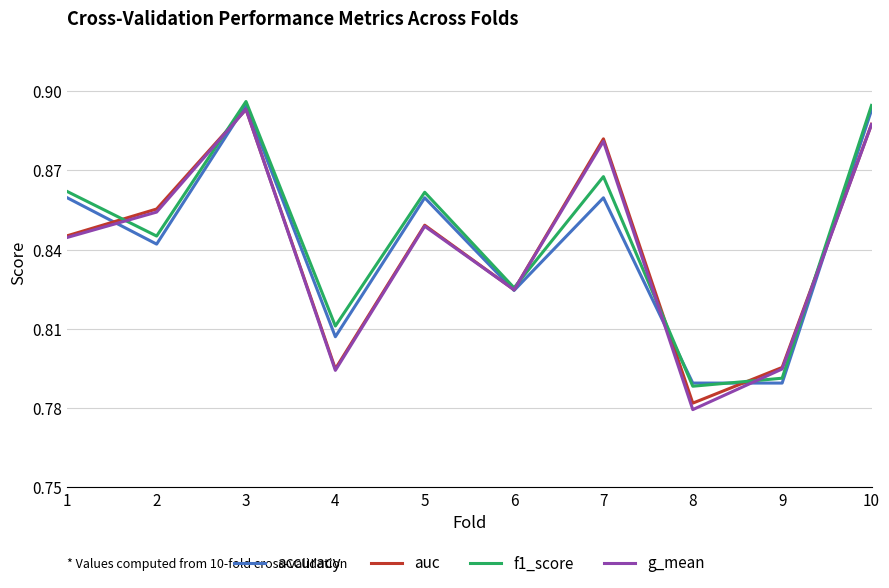

Which series has the widest spread of values?

g_mean